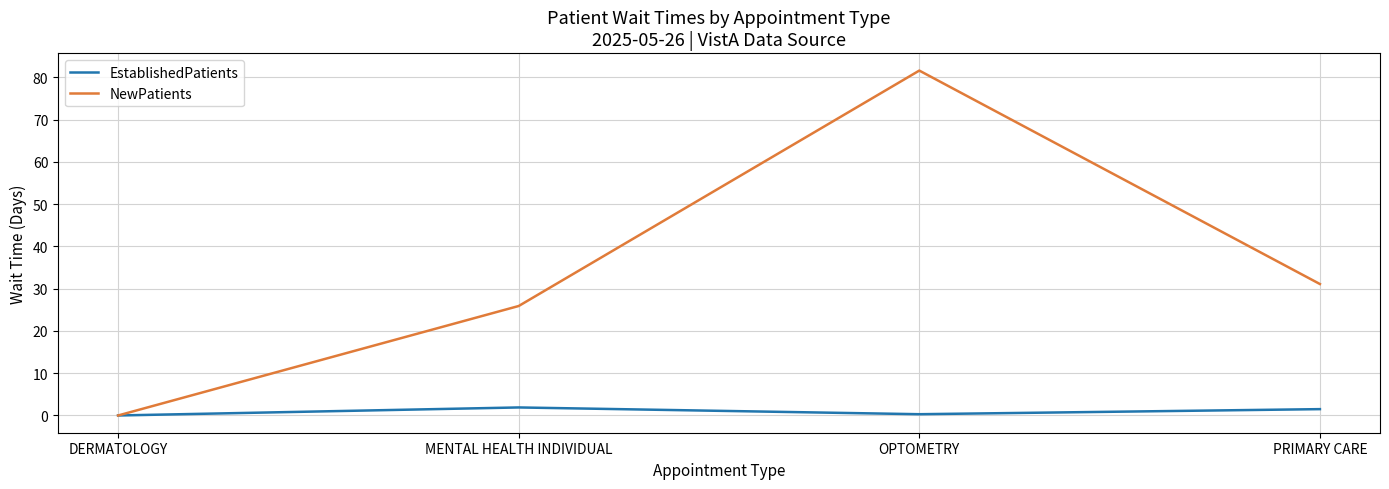

What position from the right is MENTAL HEALTH INDIVIDUAL?

3